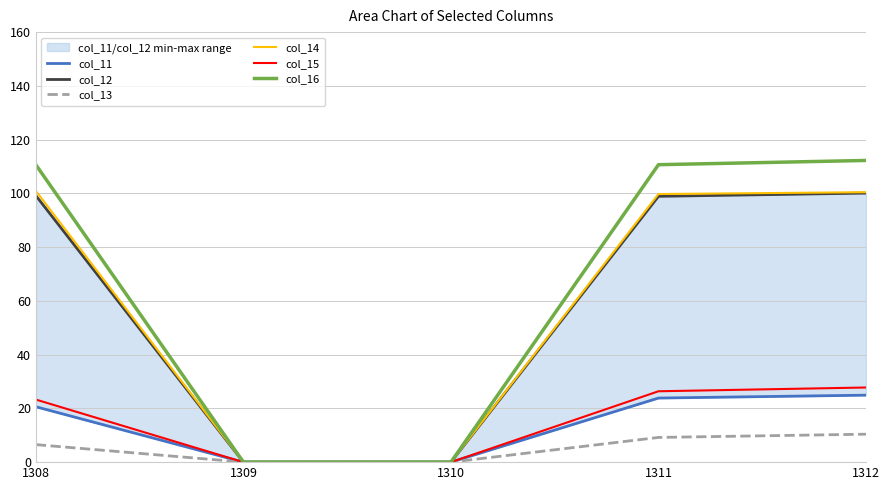

At 1312, list the series in order from smallest to largest.

col_13, col_11, col_15, col_12, col_14, col_16